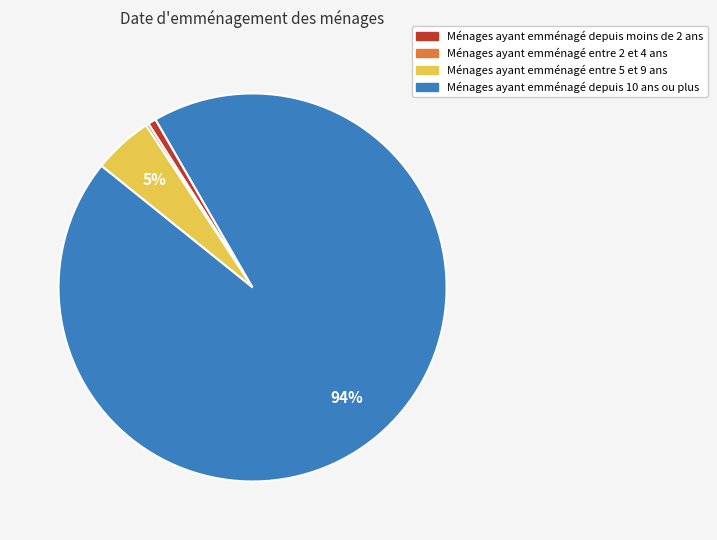

To the nearest percent, what is the difference between the largest and smallest slice percentages?

94%